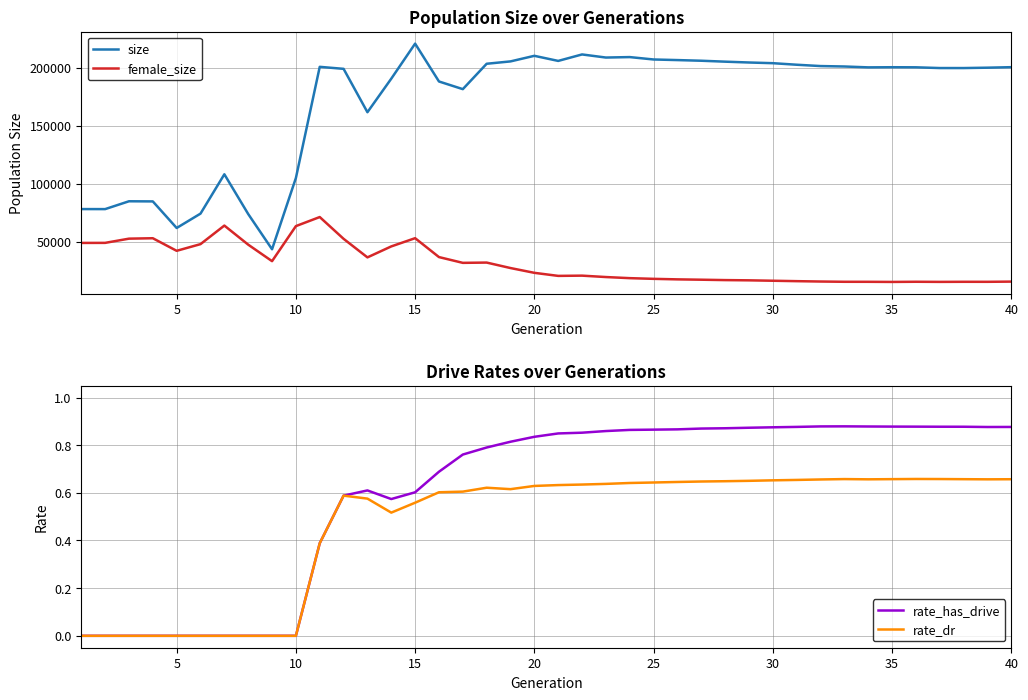

Which series has the largest range (max minus min)?

size